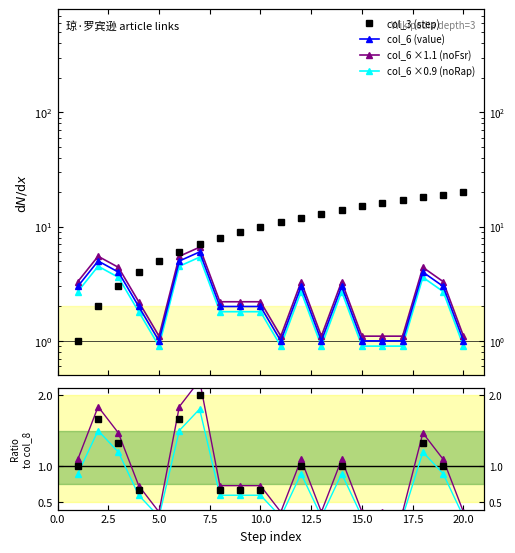

What value does the col_6 (value) series have at 18?

4